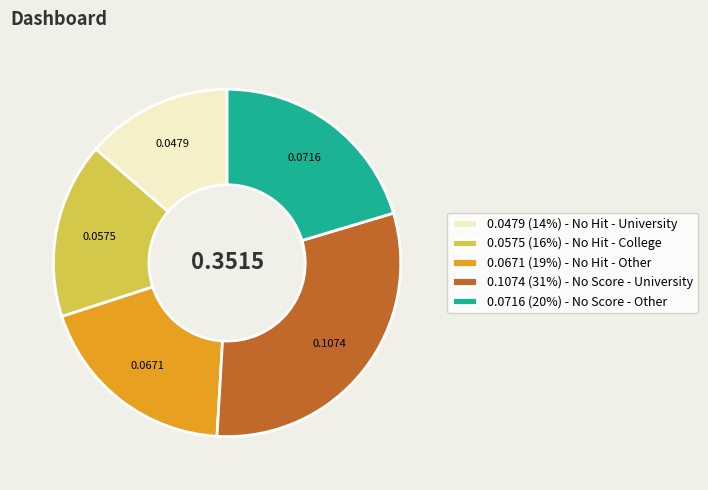

Rank the categories by value from highest to lowest.

0.1074 (31%) - No Score - University, 0.0716 (20%) - No Score - Other, 0.0671 (19%) - No Hit - Other, 0.0575 (16%) - No Hit - College, 0.0479 (14%) - No Hit - University